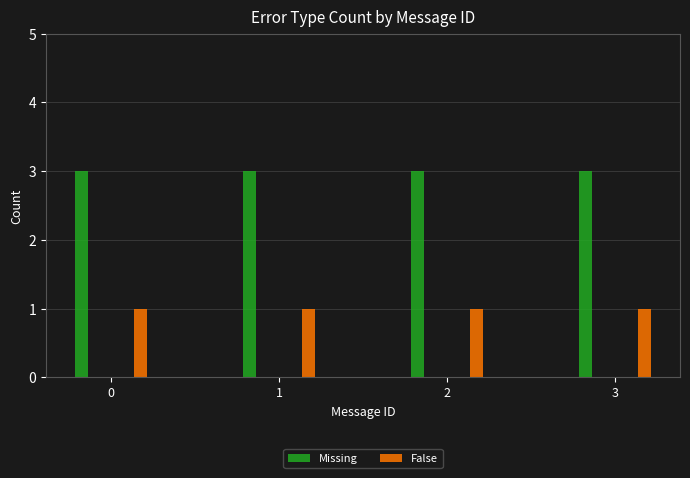

Does the chart contain any negative values?

No